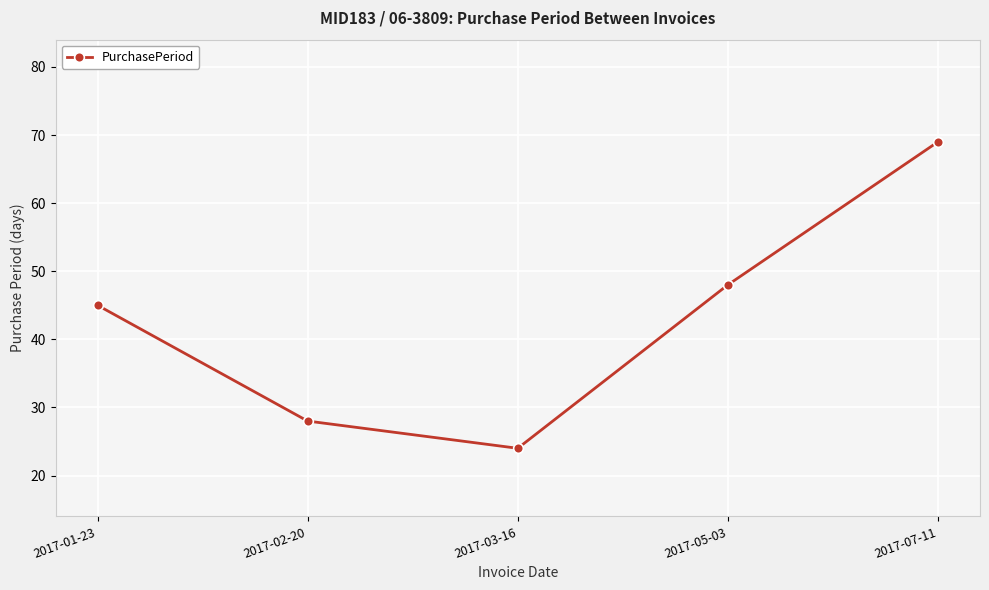

What is the difference between the maximum and minimum values?

45